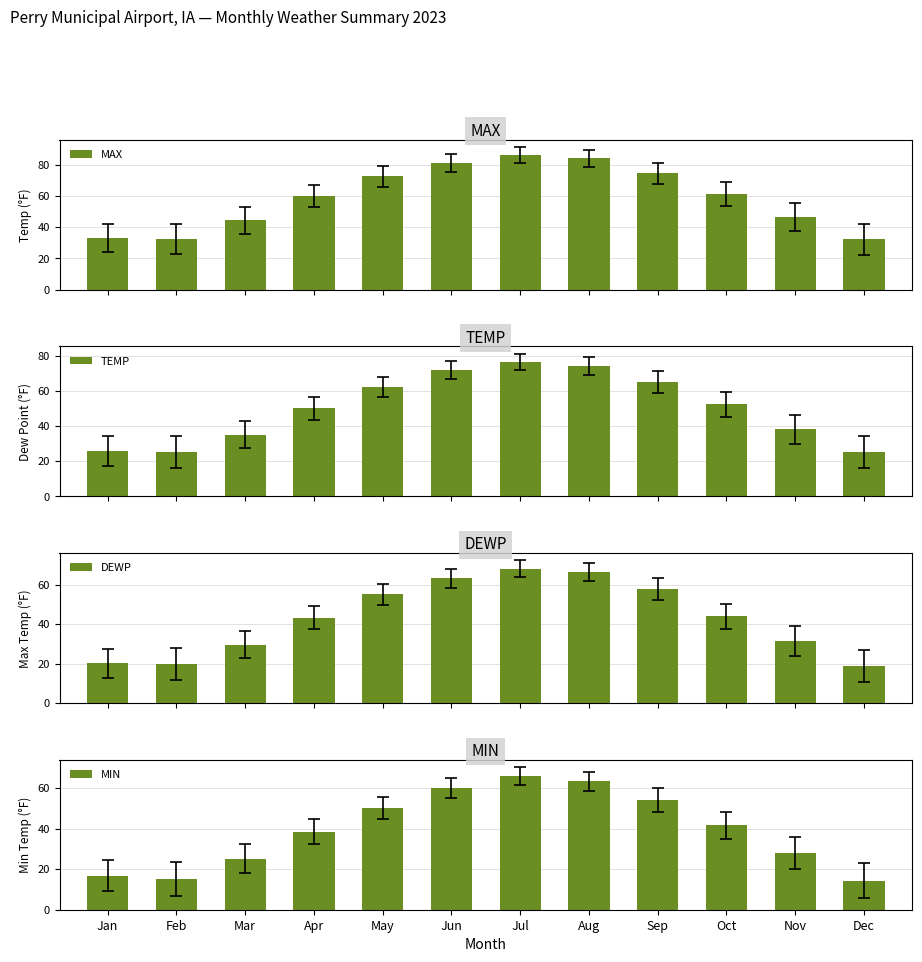

What is the maximum value for TEMP?

76.5